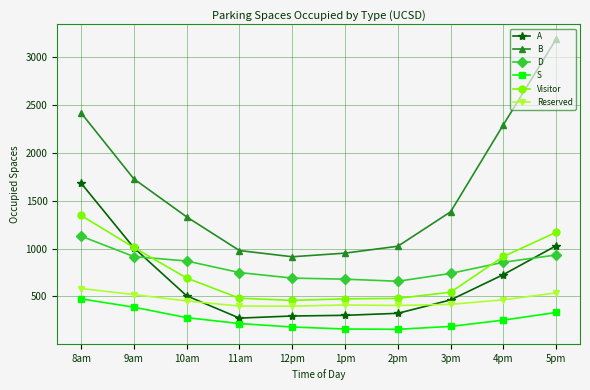

Which series has the largest range (max minus min)?

B